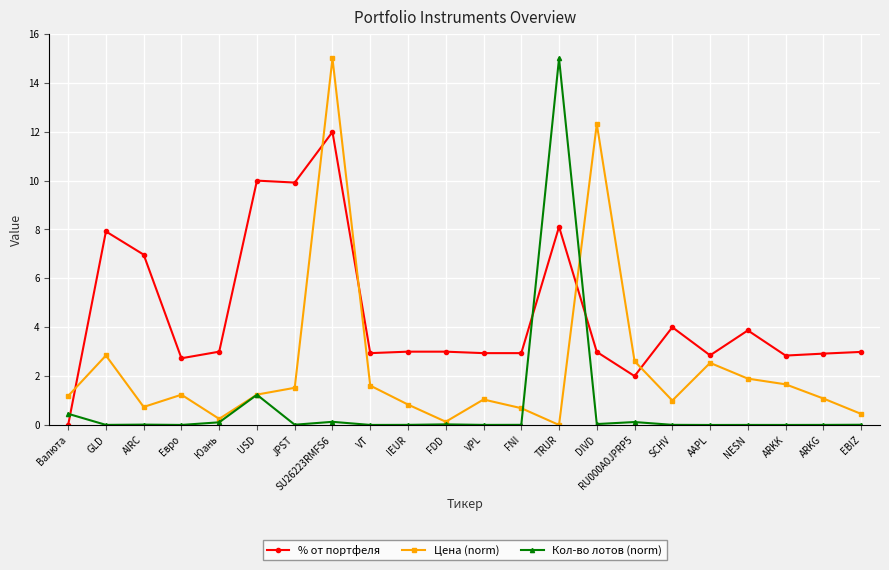

Rank the series at RU000A0JPRP5 from highest to lowest value.

Цена (norm), % от портфеля, Кол-во лотов (norm)